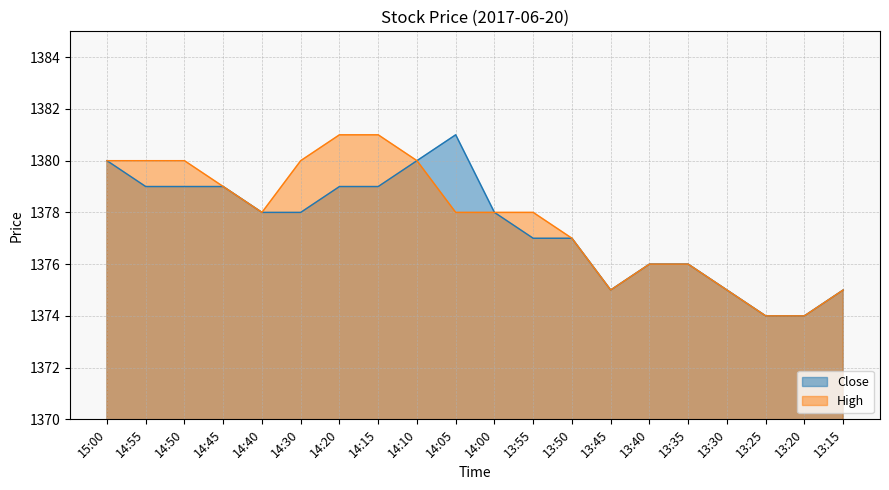

What is the spread (max minus min) of values at 14:15?

2